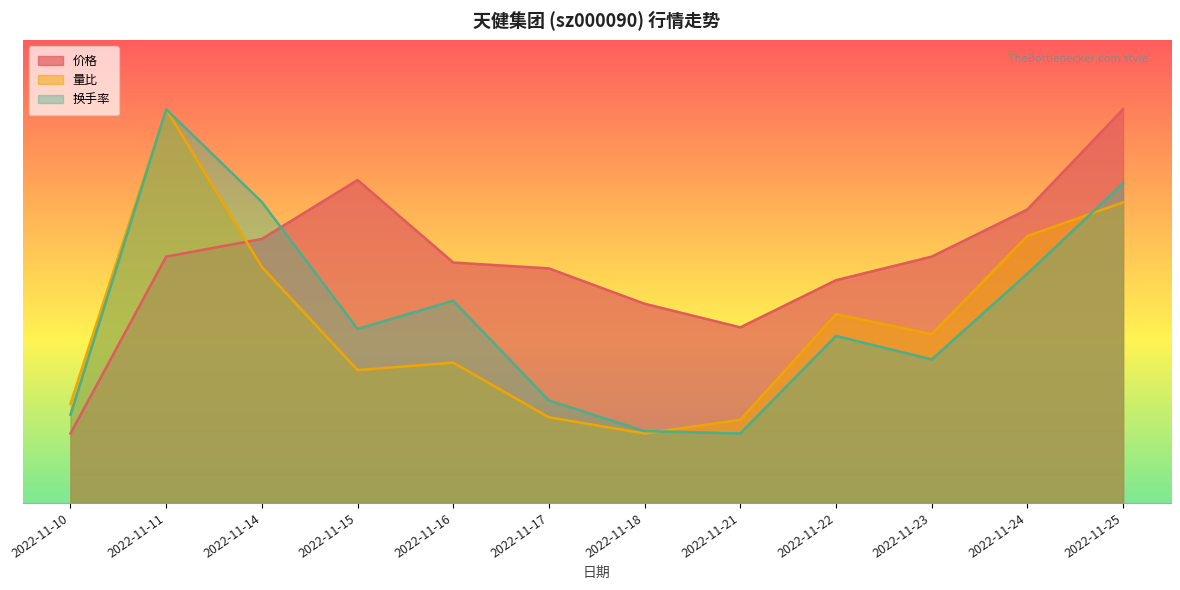

How many data points in 换手率 are less than 3?

4